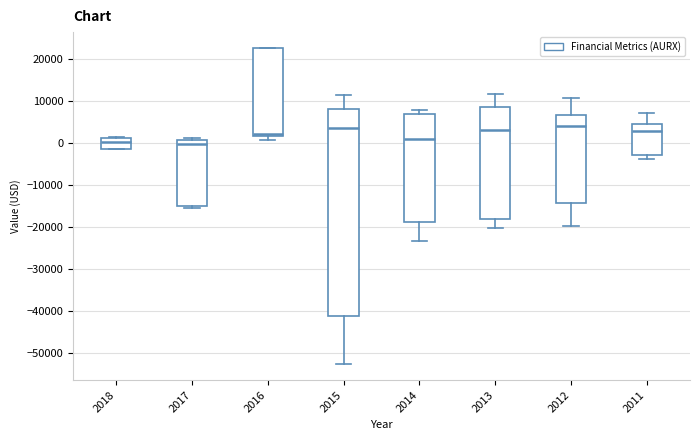

Comparing the boxes themselves (not the whiskers), which one is the tallest?

2015